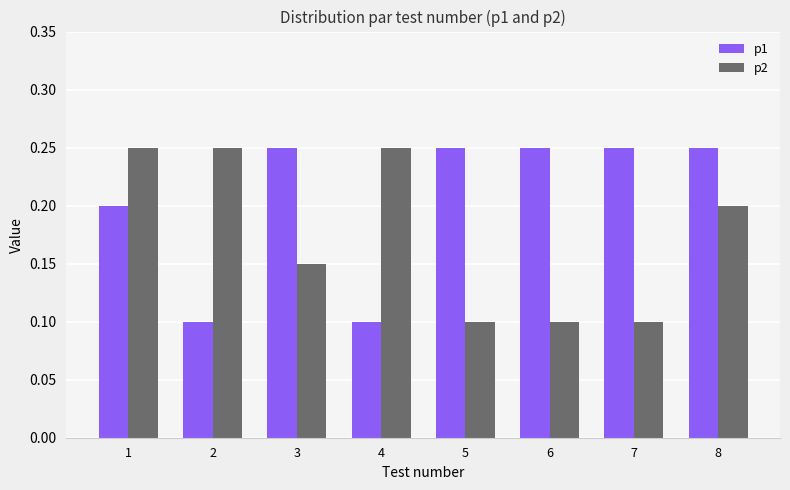

How many p1 values are between 0 and 1?

8